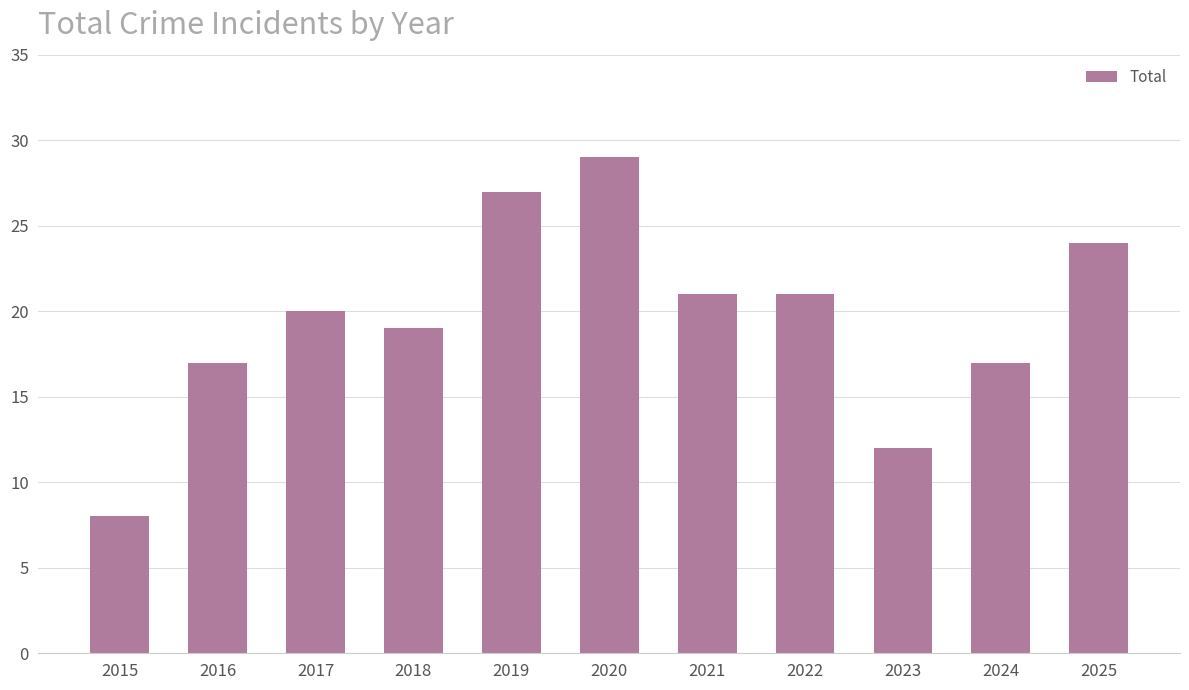

The value at 2016 is 10. True or false?

False